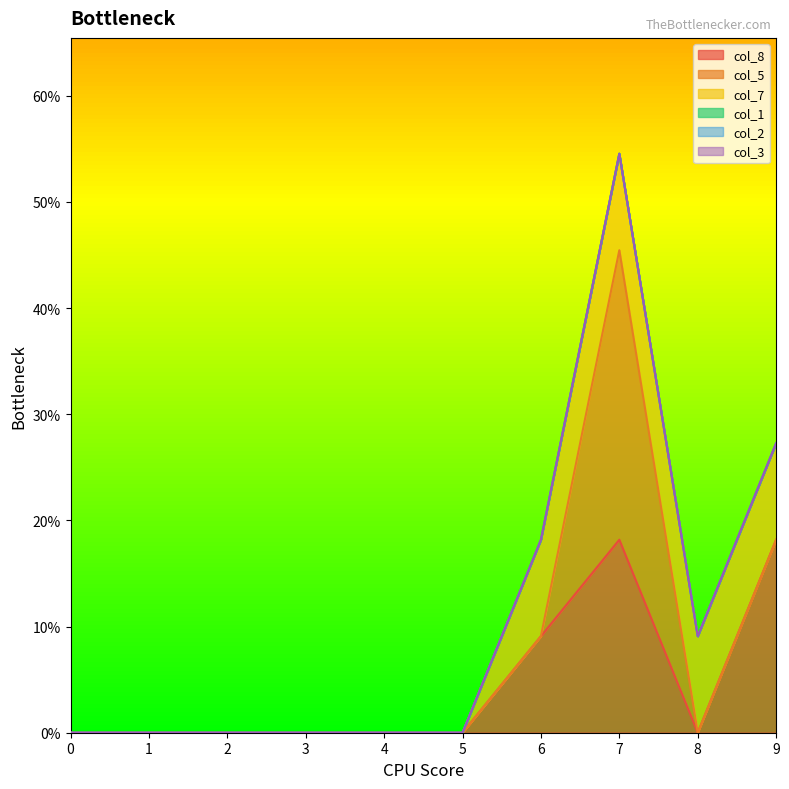

Reading left to right, what are all the values shown in this chart?

col_8: 0.0	0.0	0.0	0.0	0.0	0.0	0.1	0.2	0.0	0.2
col_5: 0.0	0.0	0.0	0.0	0.0	0.0	0.0	0.3	0.0	0.0
col_7: 0.0	0.0	0.0	0.0	0.0	0.0	0.1	0.1	0.1	0.1
col_1: 0.0	0.0	0.0	0.0	0.0	0.0	0.0	0.0	0.0	0.0
col_2: 0.0	0.0	0.0	0.0	0.0	0.0	0.0	0.0	0.0	0.0
col_3: 0.0	0.0	0.0	0.0	0.0	0.0	0.0	0.0	0.0	0.0